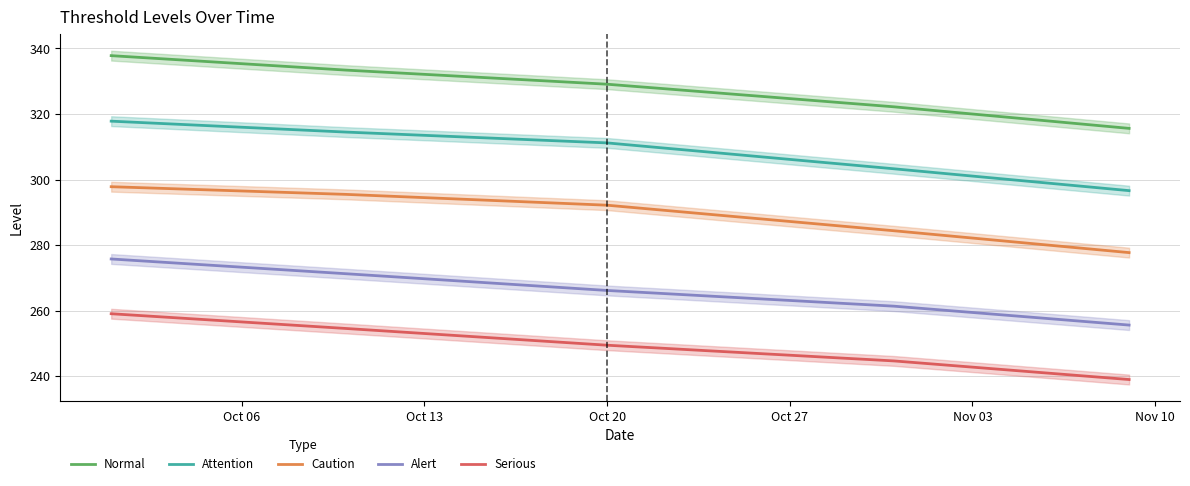

The Attention series shows 434.8 at Oct 20. True or false?

False